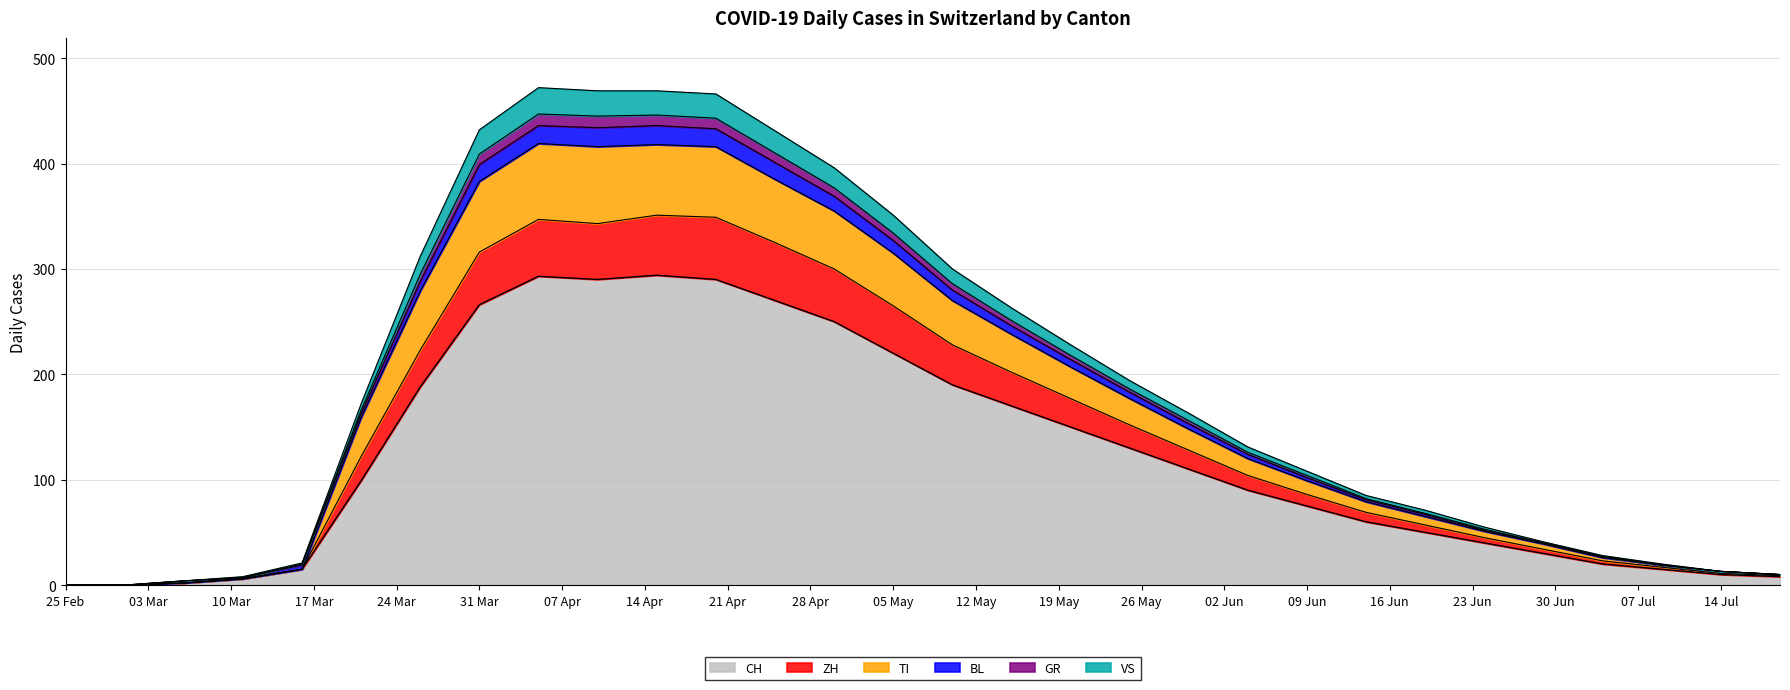

True or false: BL and GR cross at least once.

False